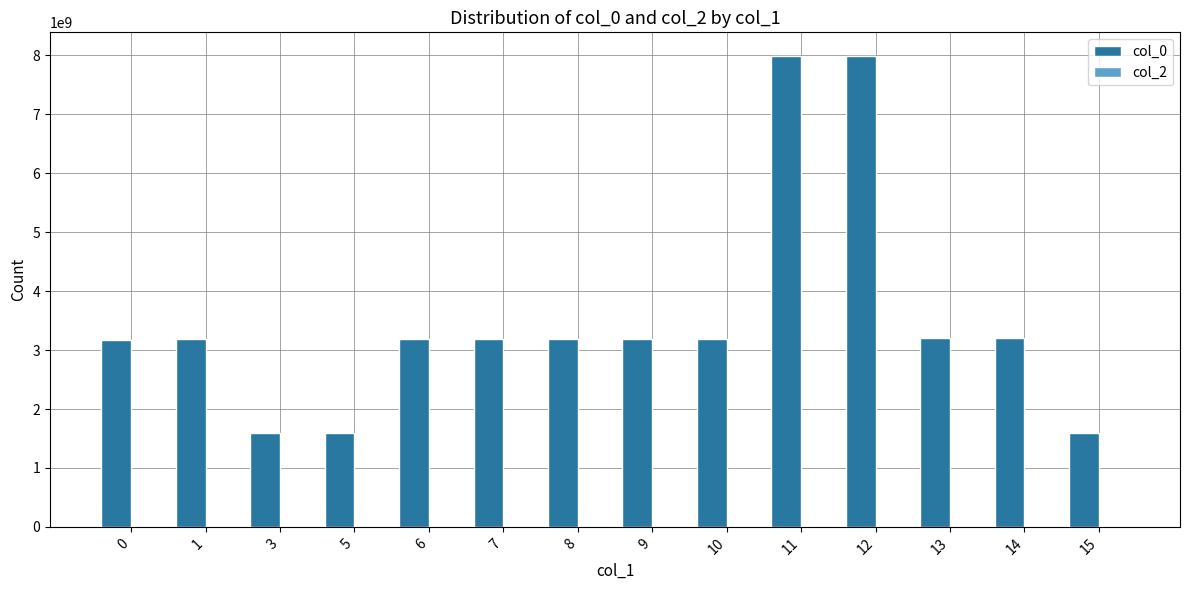

What is the sum of all values?

49497259831